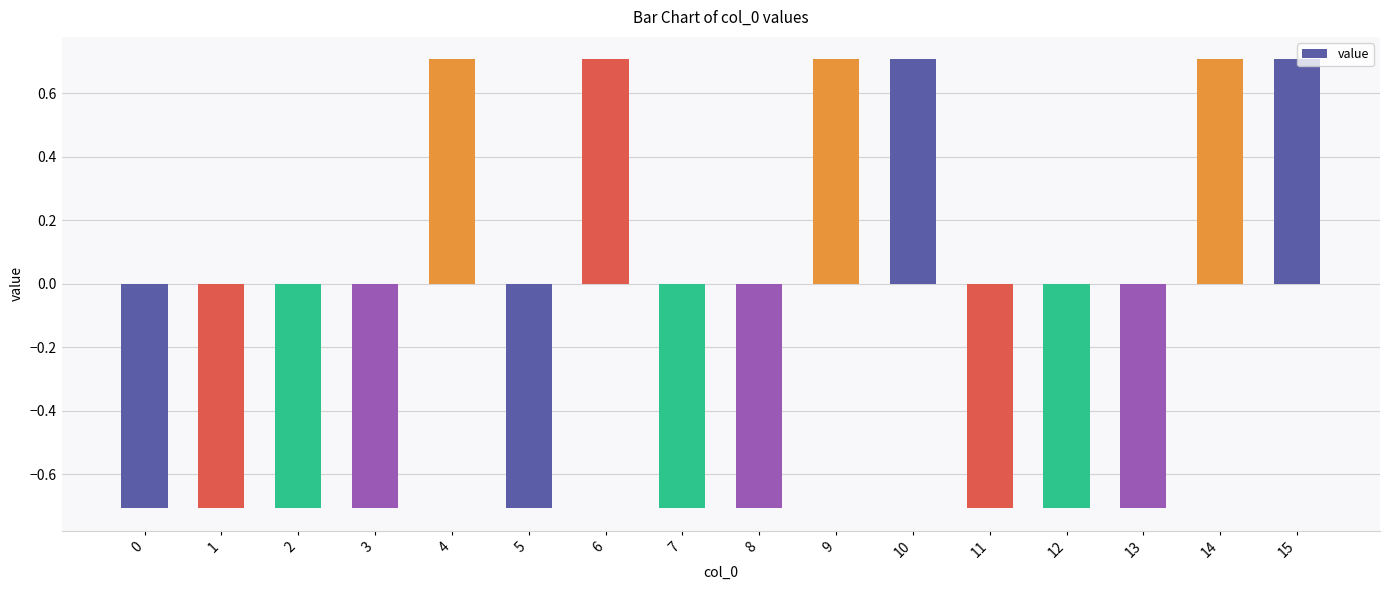

What is the difference between the maximum and second lowest values?

1.4